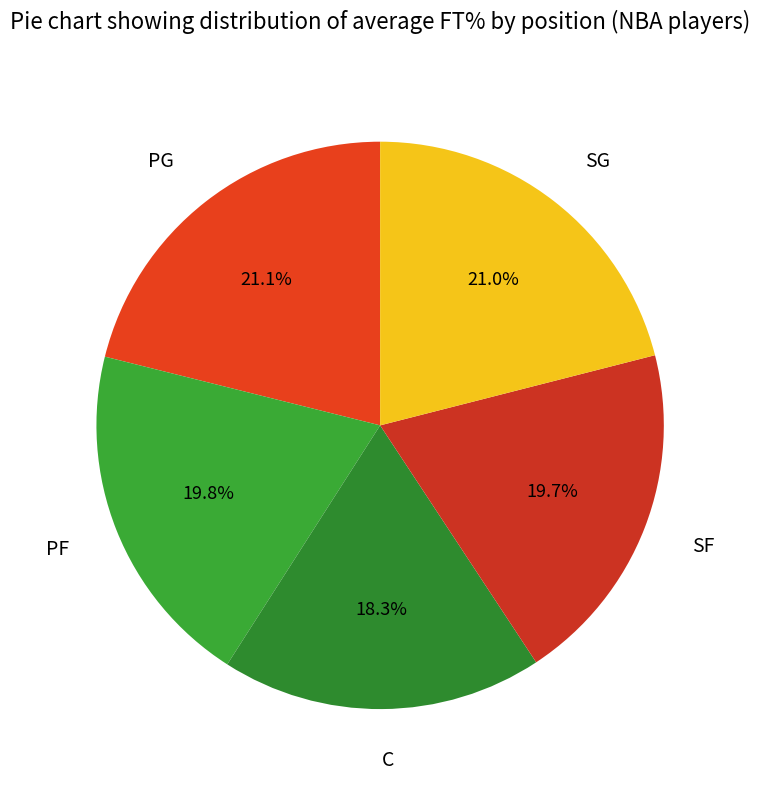

To the nearest percent, what is the combined percentage of PF and PG?

41%